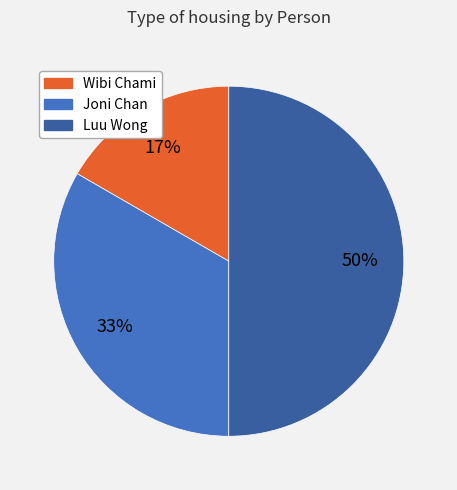

True or false: Wibi Chami accounts for 7% of the total.

False